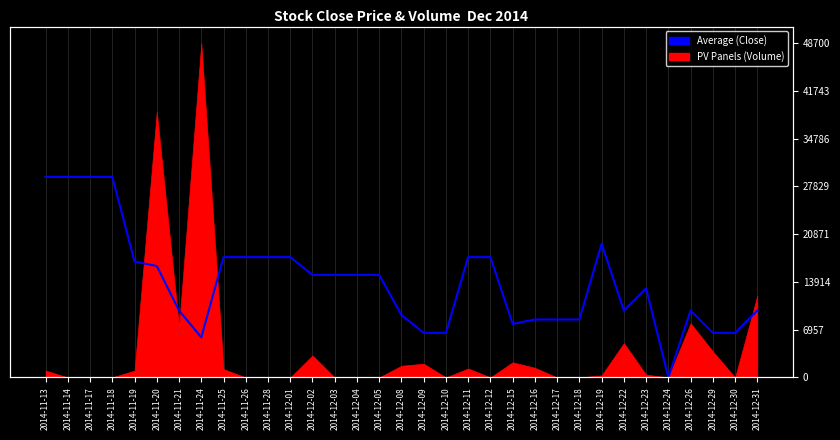

What is the greatest value displayed?

29220.0